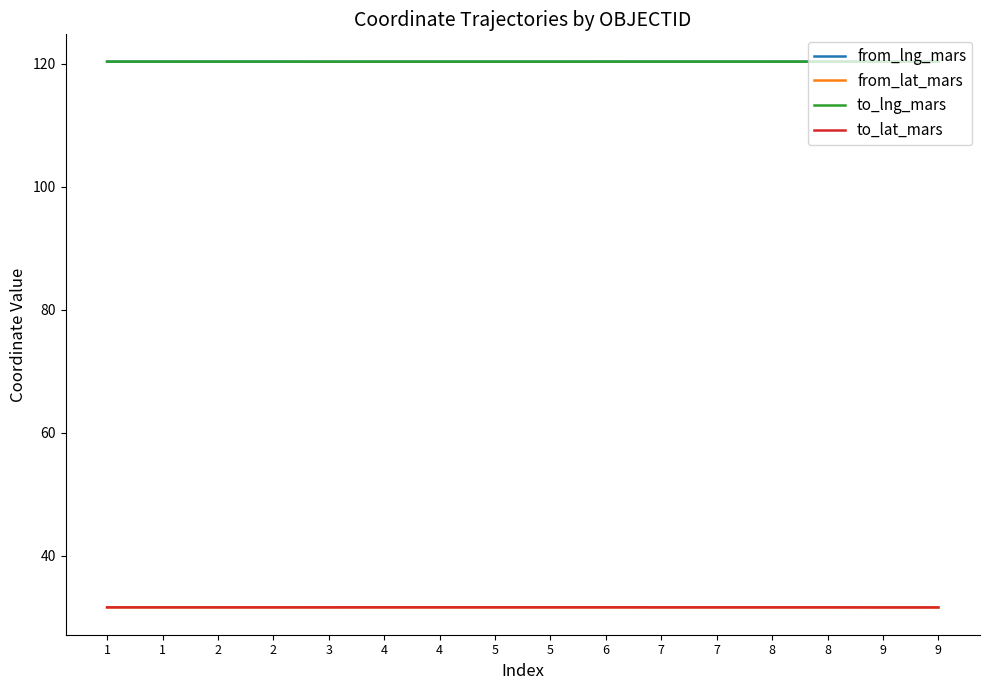

What are all the series names shown in the legend?

from_lng_mars, from_lat_mars, to_lng_mars, to_lat_mars